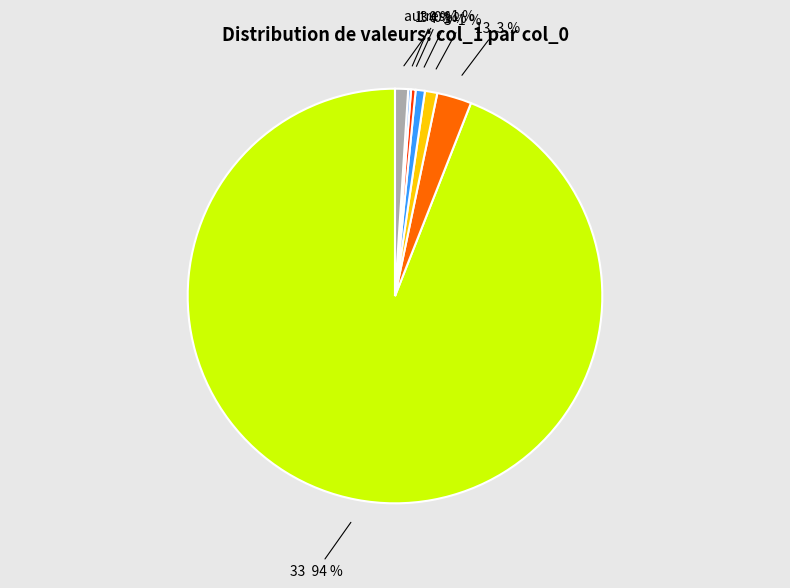

To the nearest percent, what is the difference between the largest and smallest slice percentages?

94%